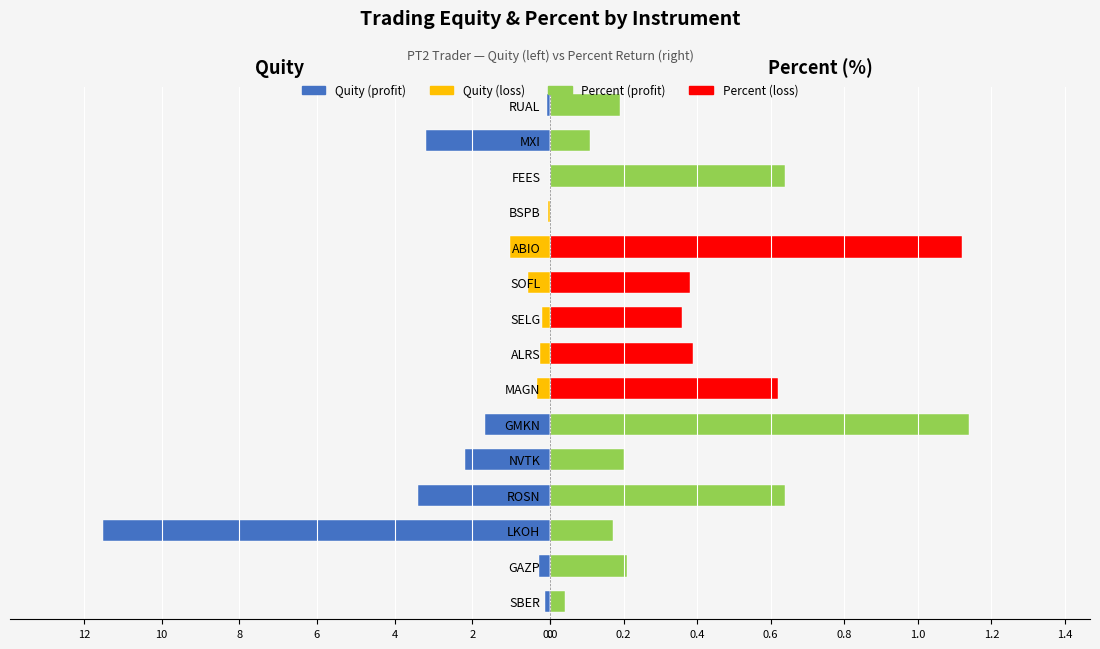

Is it true that Quity (loss) equals 0.0 at ROSN?

True